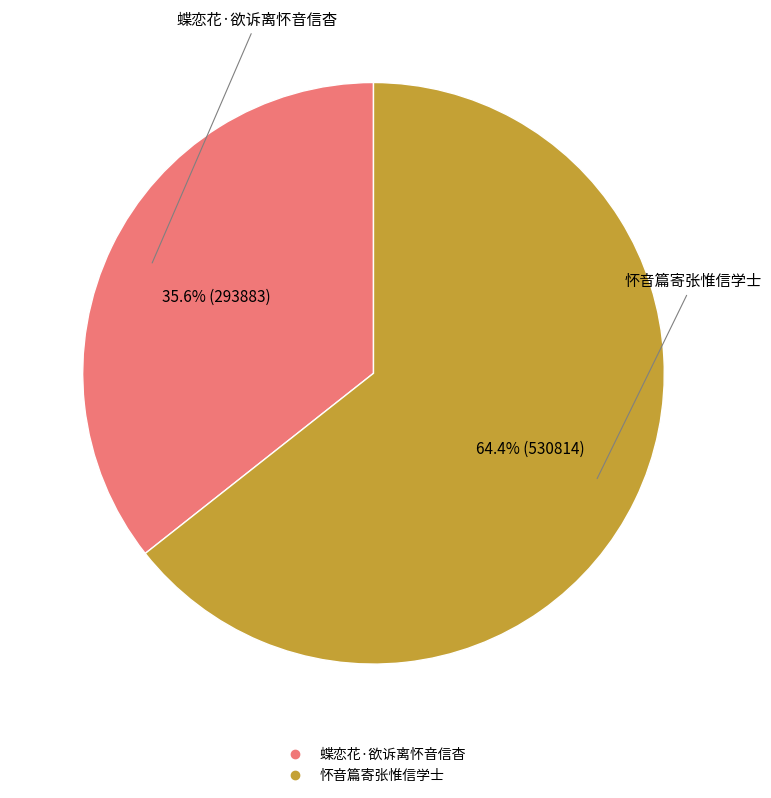

To the nearest percent, what is the difference between the 怀音篇寄张惟信学士 and 蝶恋花·欲诉离怀音信杳 slice percentages?

29%